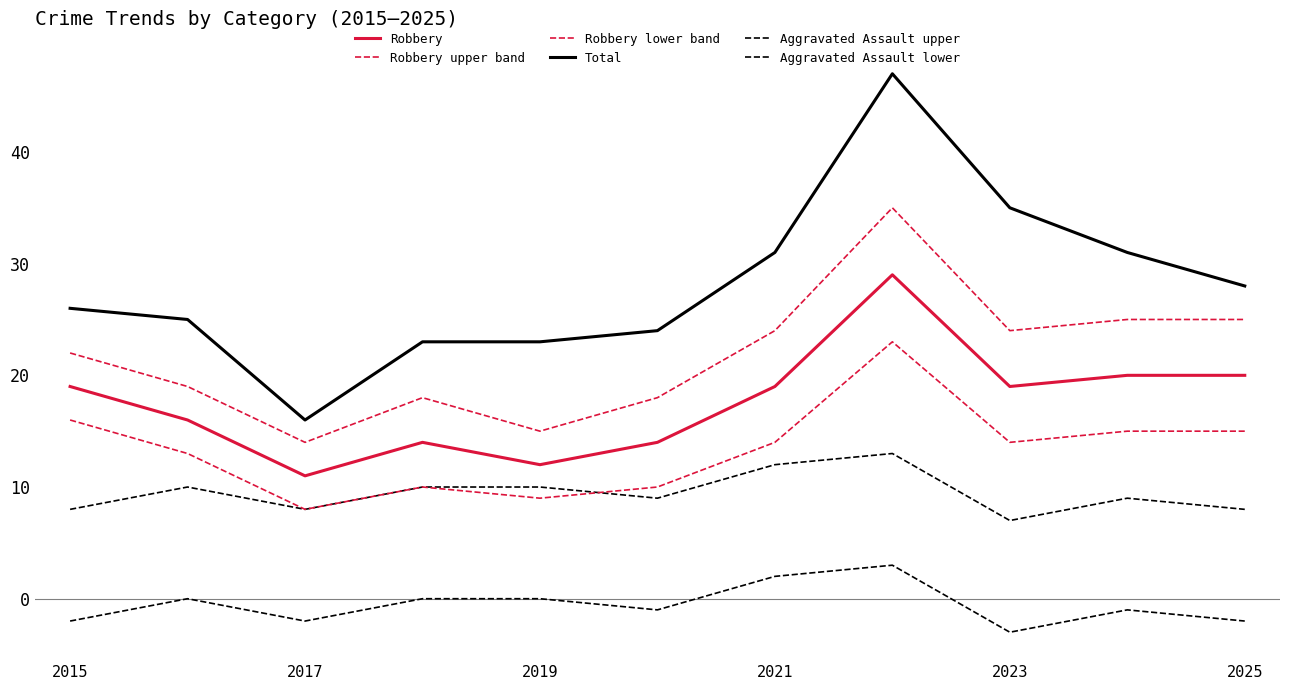

Is this an area chart (filled region under the line)?

No